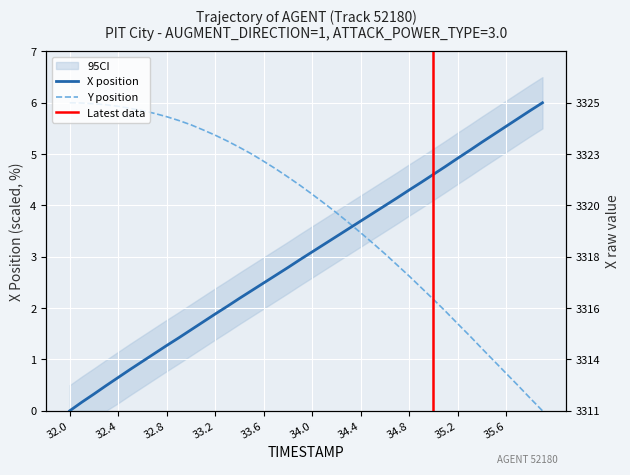

What is the value of the Y point at the 32nd from the left?

1.9